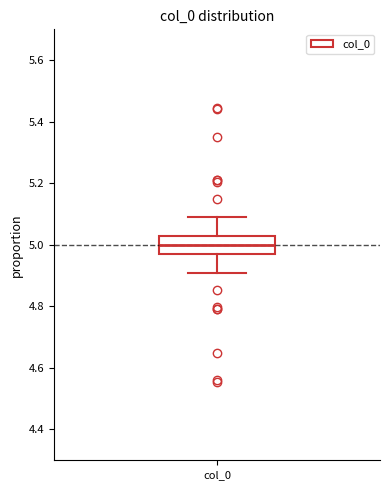

Transcribe this box plot: give where the median line is, the range the box spans, and where the two whiskers end, as read against the y-axis. The values are not printed on the chart, so give them approximately, as read against the axis.

median 5.00, box 4.98 to 5.02, whiskers 4.90 to 5.10